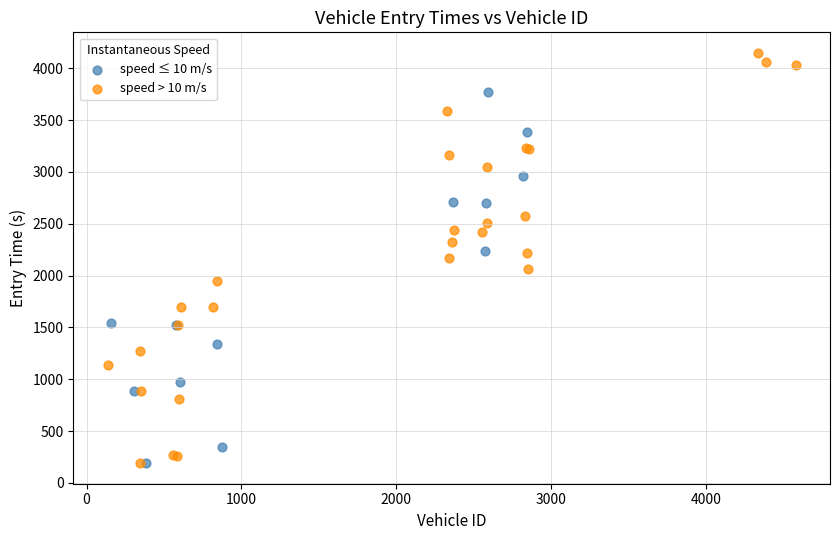

Which series has the widest spread of Y values?

speed > 10 m/s